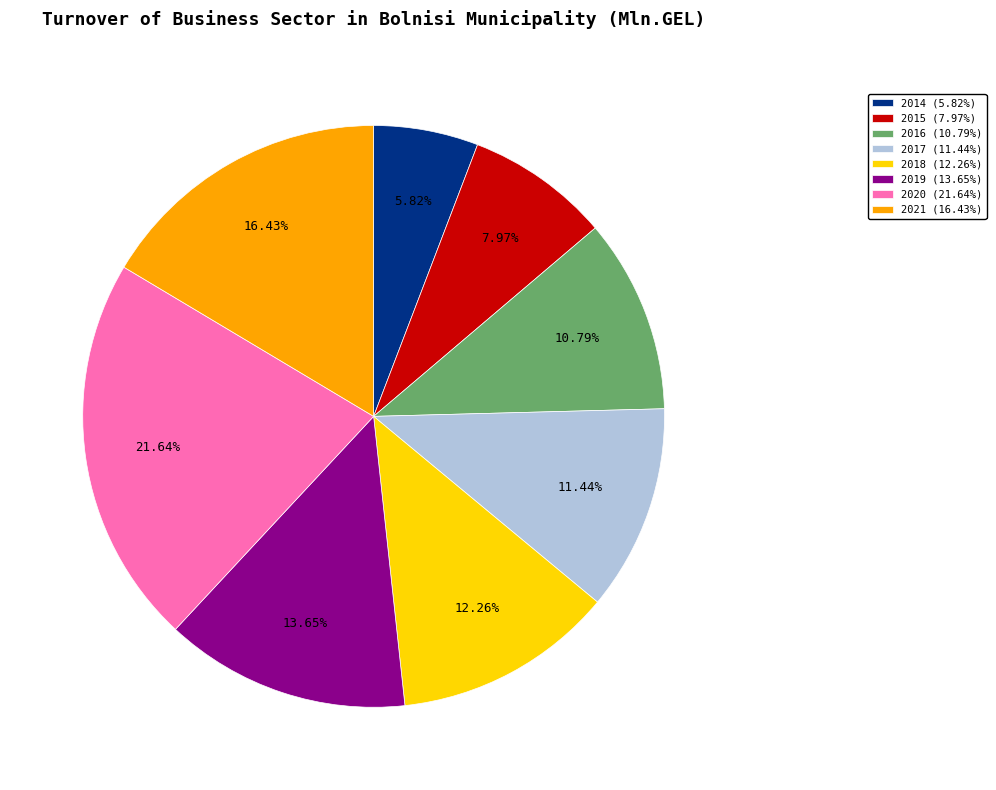

To the nearest percent, what portion does 2014 represent?

6%